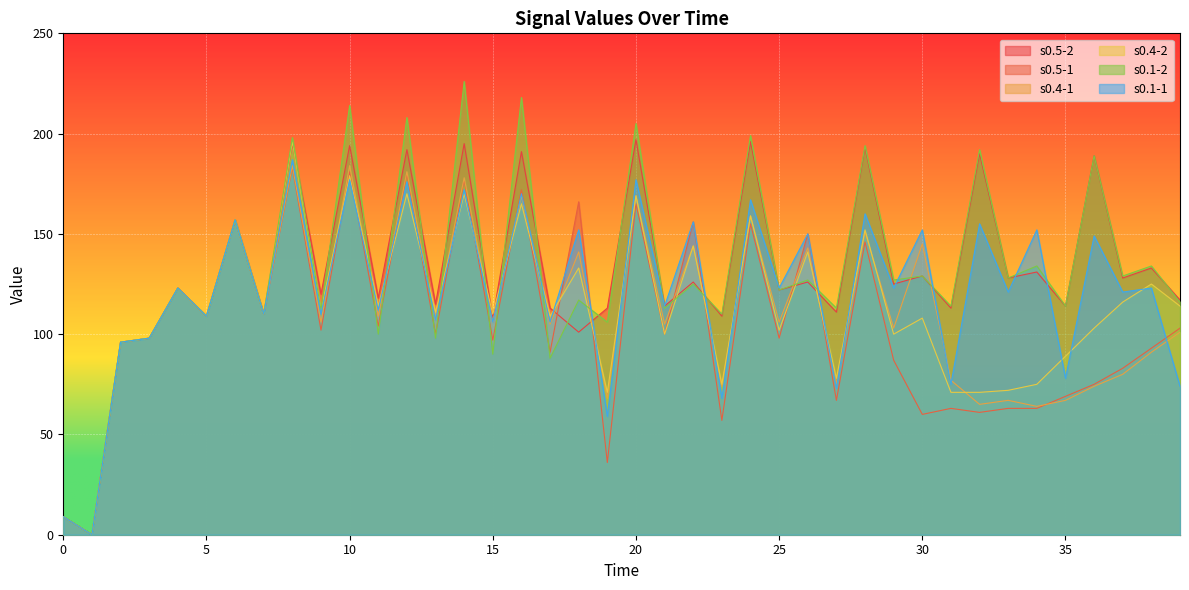

At which category does s0.5-2 reach its first local valley?

1